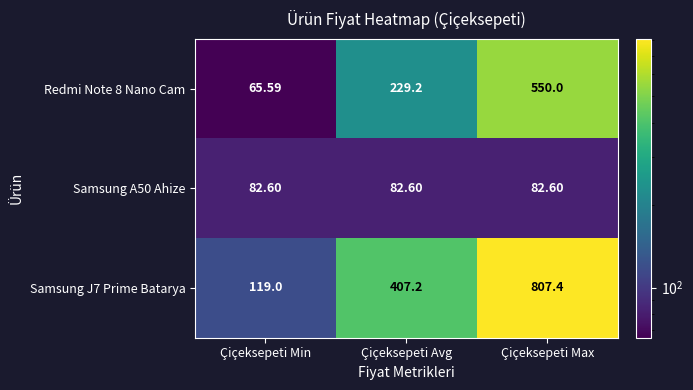

At which category is the sum across all series the highest?

Çiçeksepeti Max